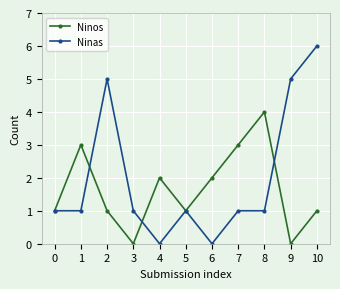

The value of Ninos at 6 is 1. True or false?

False